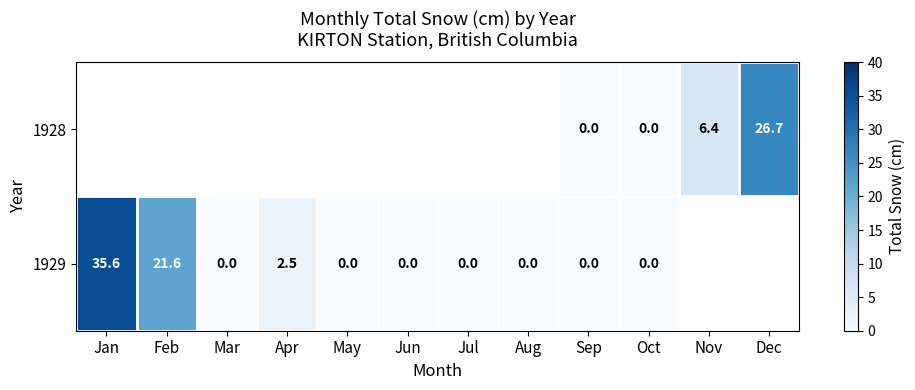

What is the sum of the 1929 values at Apr and Oct?

2.5